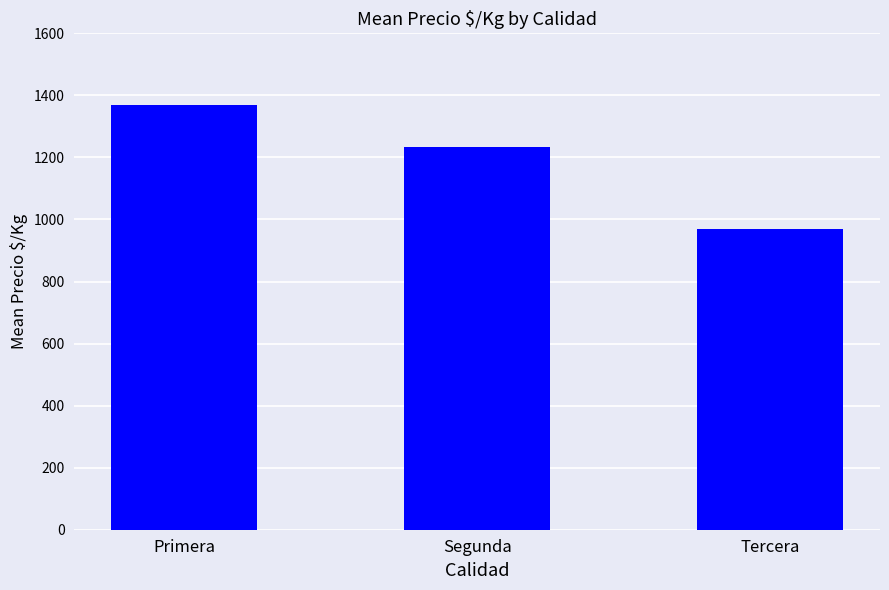

How many data points does each series have?

3